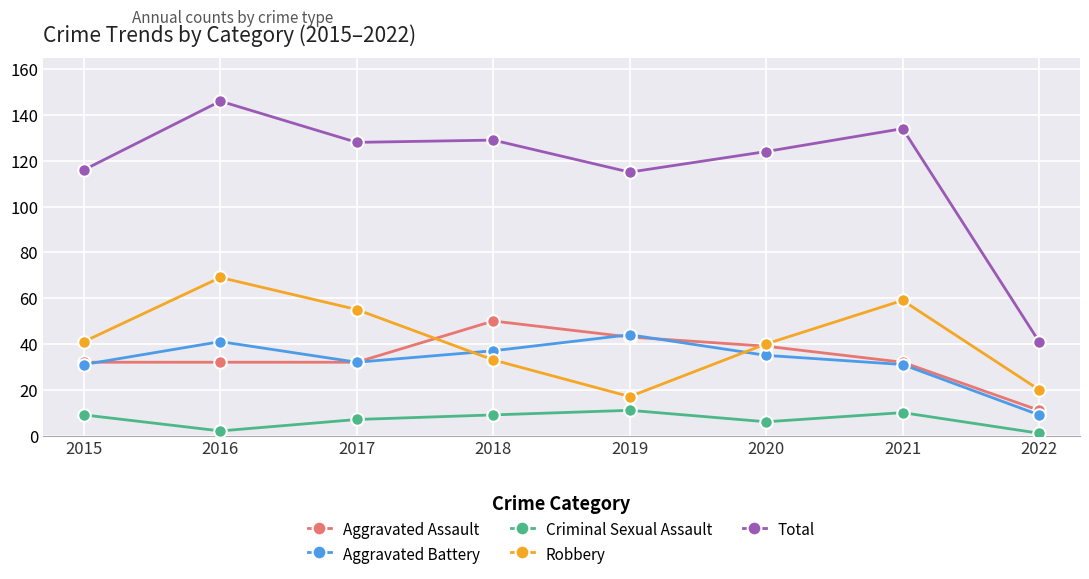

The value of Aggravated Battery at 2020 is 54. True or false?

False